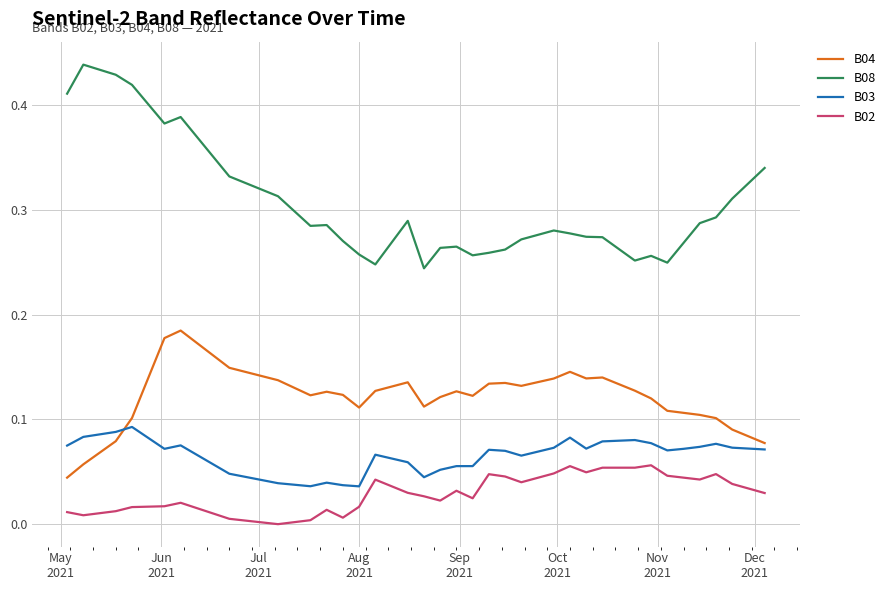

Which series has the widest spread of values?

B08